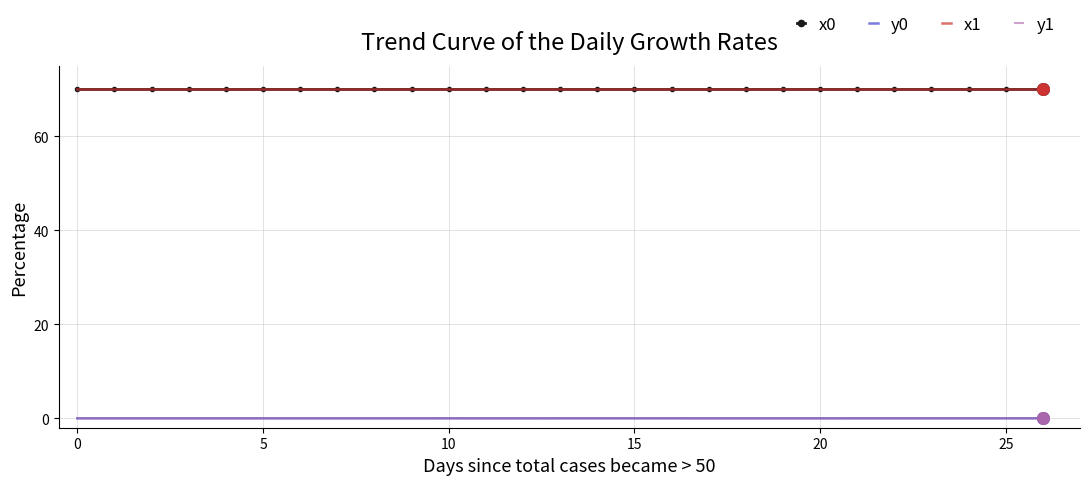

What is the greatest value displayed?

70.0